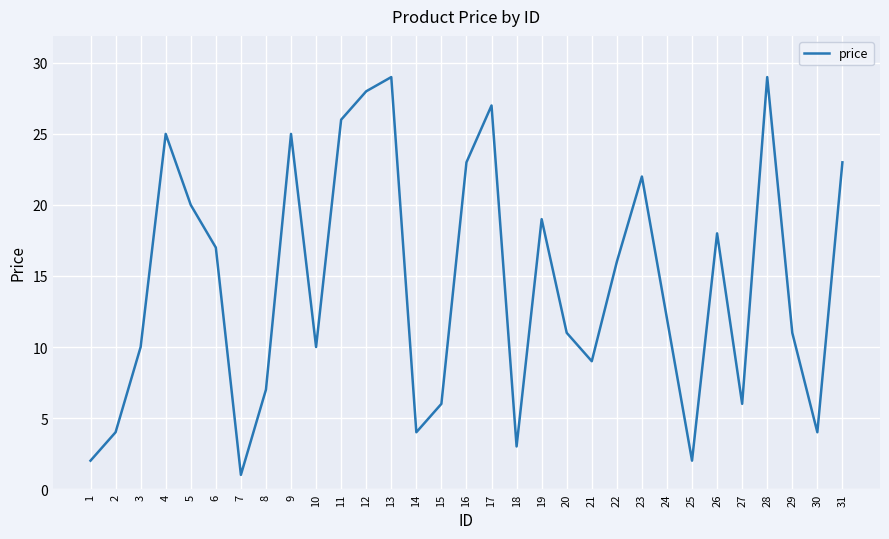

Reading left to right, transcribe all the data shown in this chart.

1=2	2=4	3=10	4=25	5=20	6=17	7=1	8=7	9=25	10=10	11=26	12=28	13=29	14=4	15=6	16=23	17=27	18=3	19=19	20=11	21=9	22=16	23=22	24=12	25=2	26=18	27=6	28=29	29=11	30=4	31=23